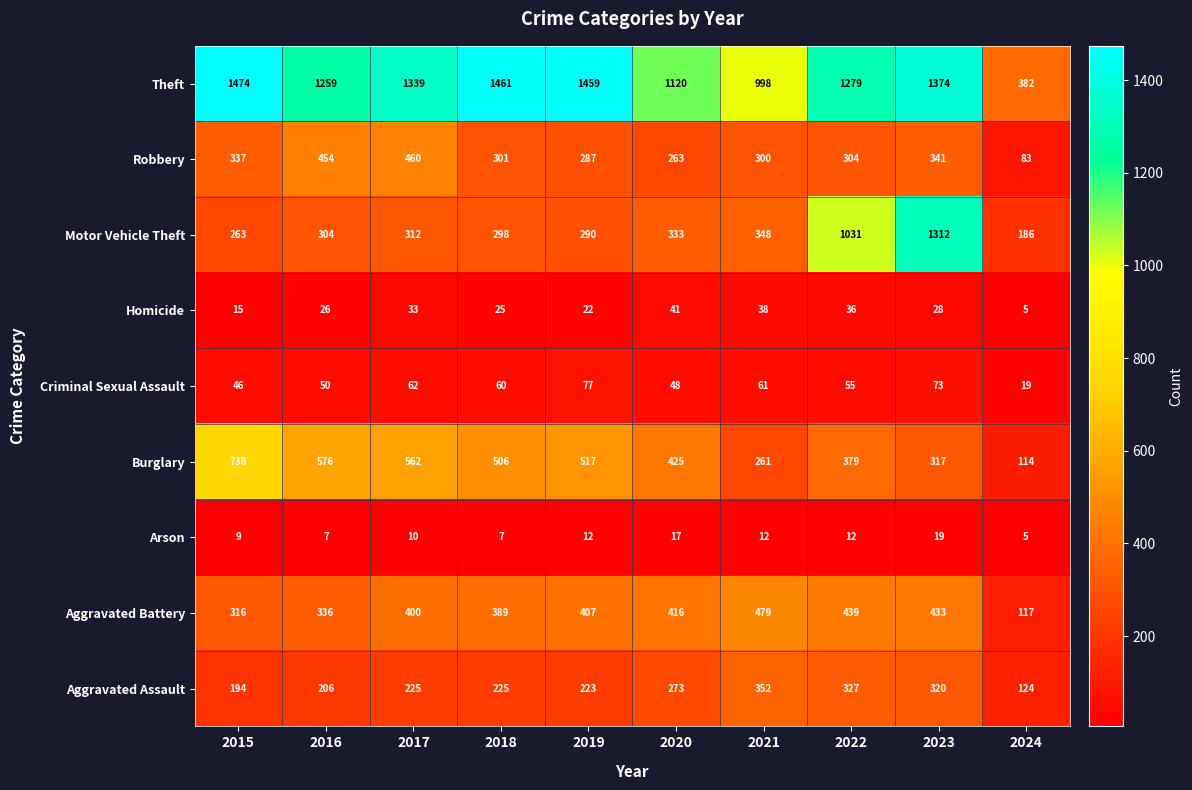

What is the average value of the Robbery series?

313